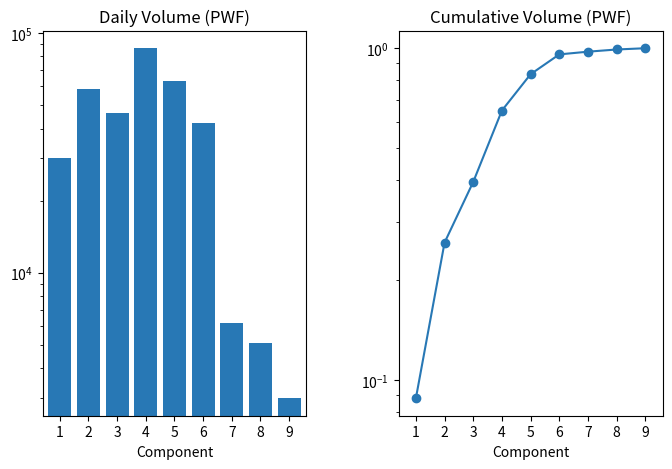

True or false: vol has a value of 28775.7 at 4.

False